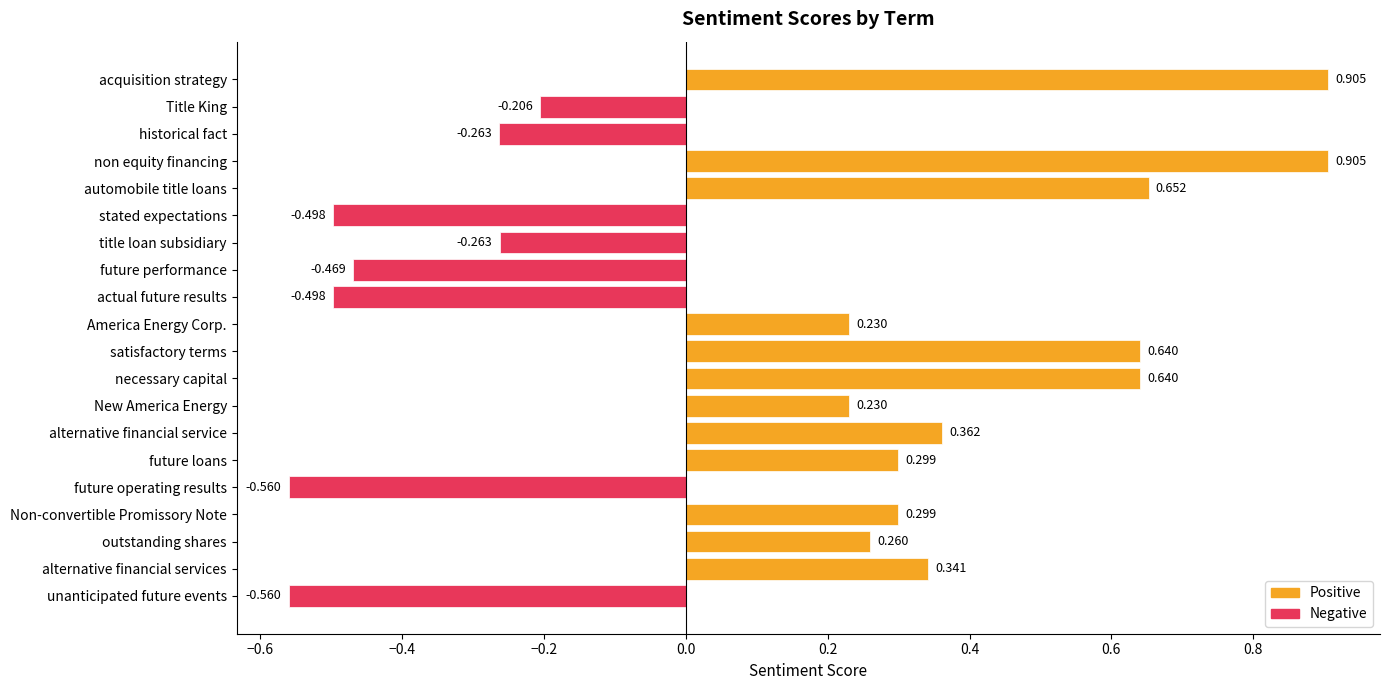

How many values are below 0?

8